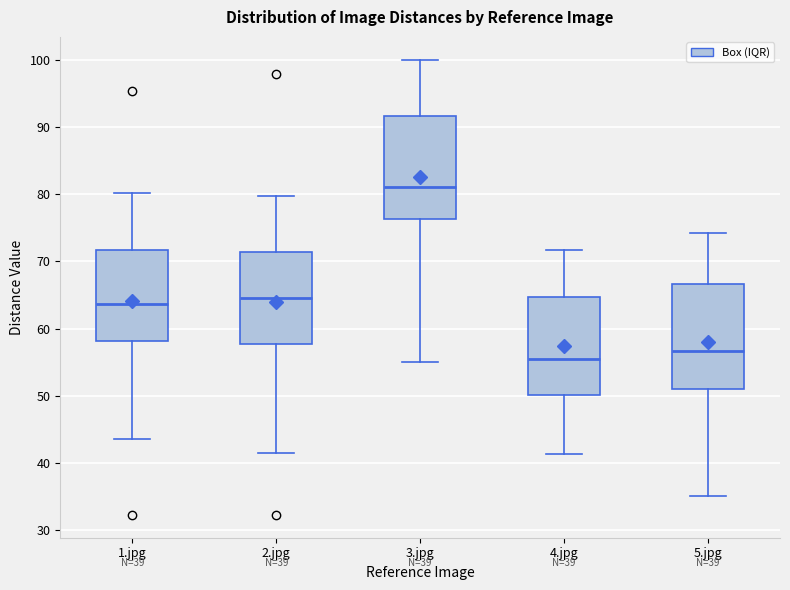

Reading left to right, transcribe this box plot: for each box, give where its median line is, the range the box spans, and where its two whiskers end, as read against the y-axis. The values are not printed on the chart, so give them approximately, as read against the axis.

1.jpg: median 64, box 58 to 72, whiskers 44 to 80
2.jpg: median 65, box 58 to 71, whiskers 41 to 80
3.jpg: median 81, box 76 to 92, whiskers 55 to 100
4.jpg: median 55, box 50 to 65, whiskers 41 to 72
5.jpg: median 57, box 51 to 67, whiskers 35 to 74